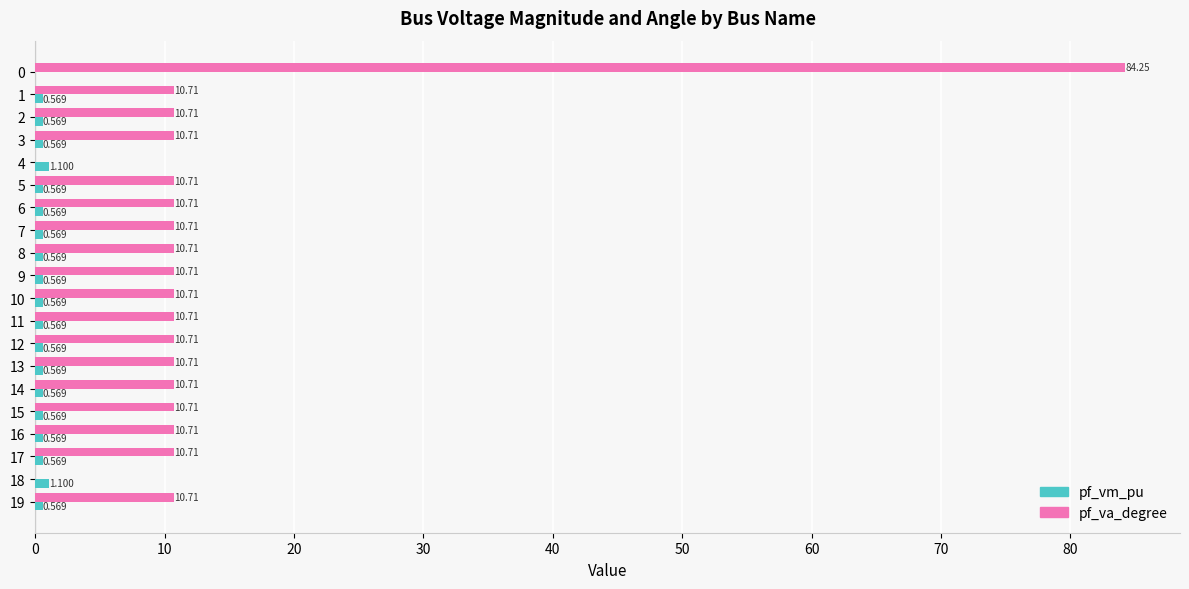

Which series has the largest total across all categories?

pf_va_degree